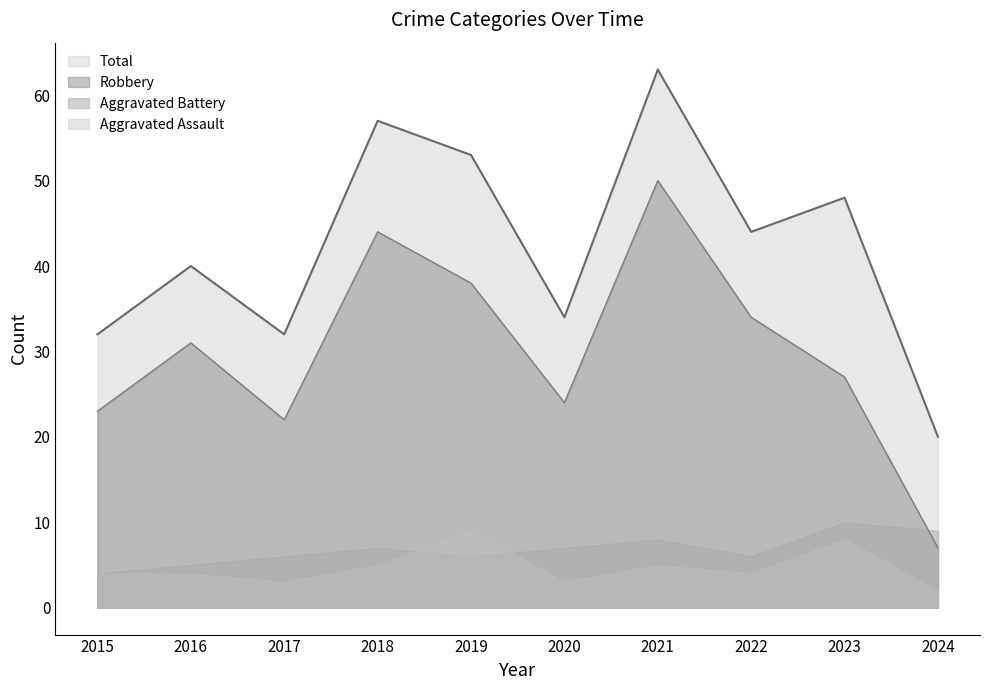

At which category does the chart reach its minimum across all series?

2024